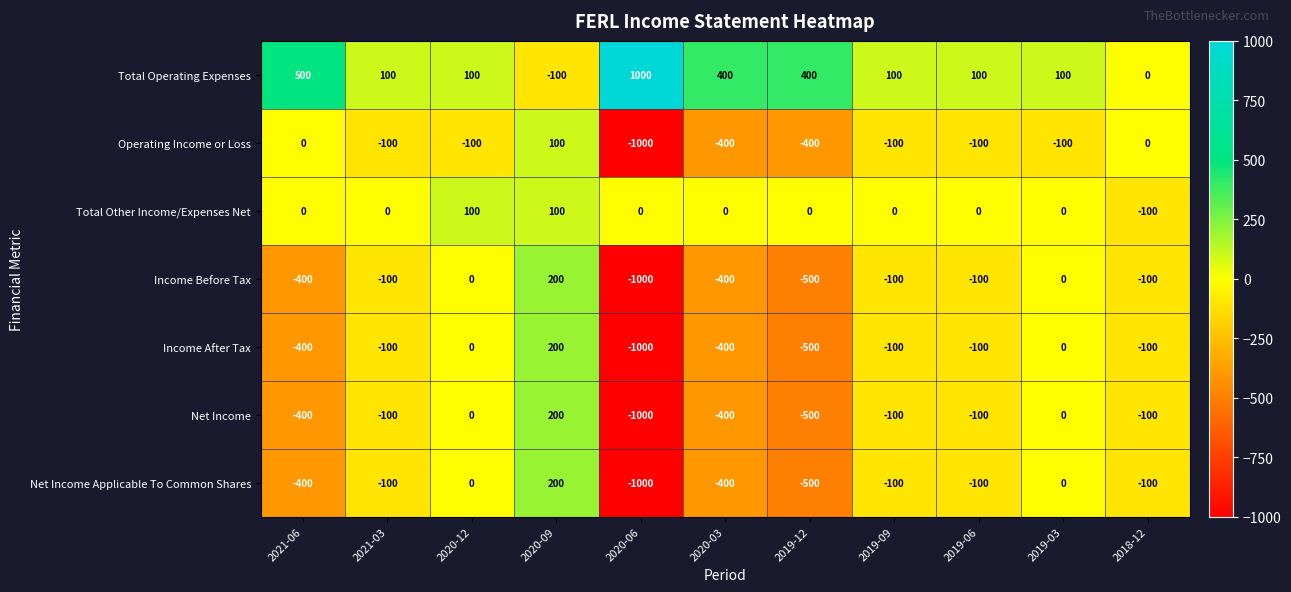

At which label is Net Income closest to -400?

2021-06